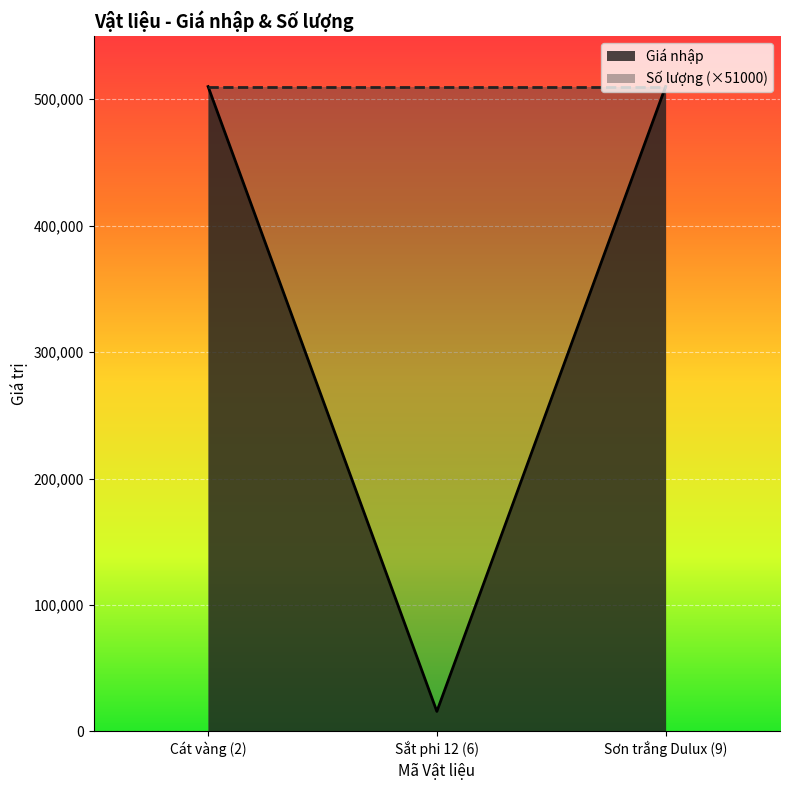

Rank the categories by value from highest to lowest.

Cát vàng (2), Sơn trắng Dulux (9), Sắt phi 12 (6)